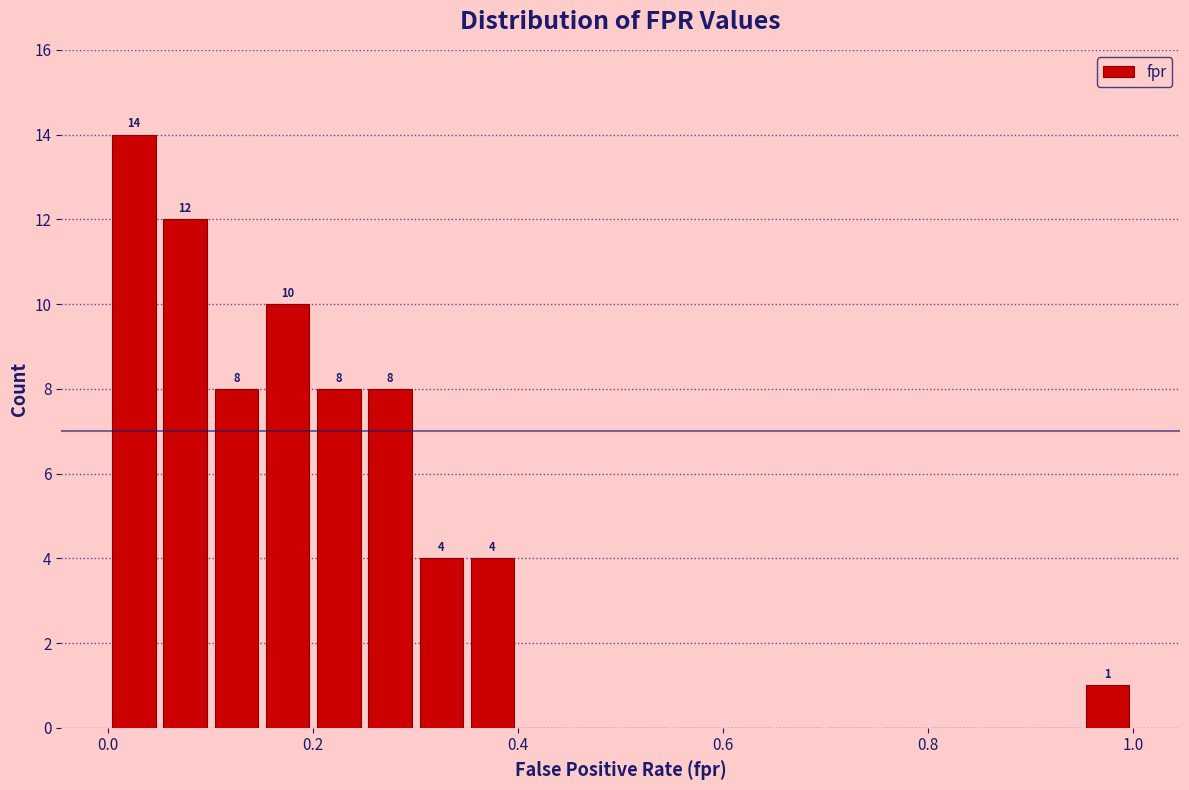

Around what value on the x-axis is the tallest bar? Give the approximate position of its centre, as read against the axis.

0.02